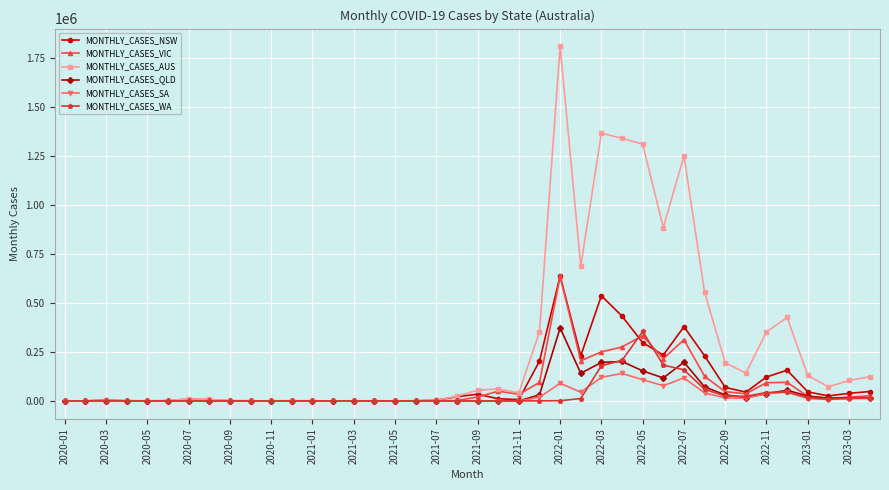

Which series has the largest total across all categories?

MONTHLY_CASES_AUS